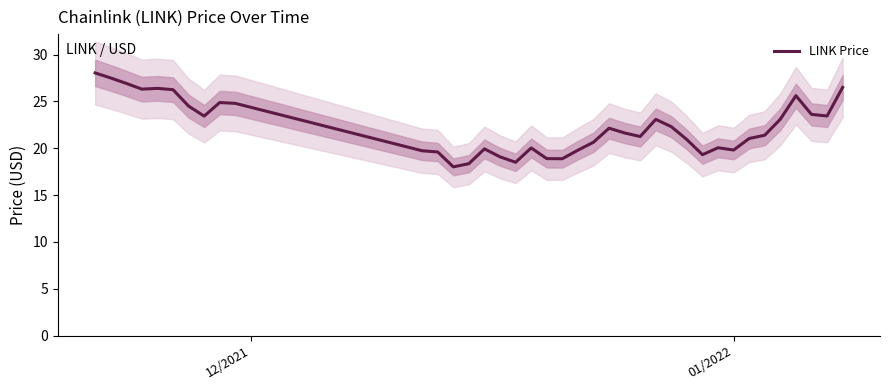

What is the maximum value for LINK Price?

28.0